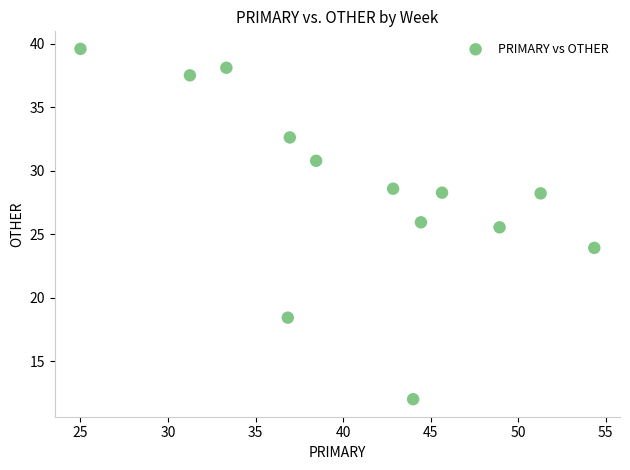

What is the range of X values (max minus min)?

29.3